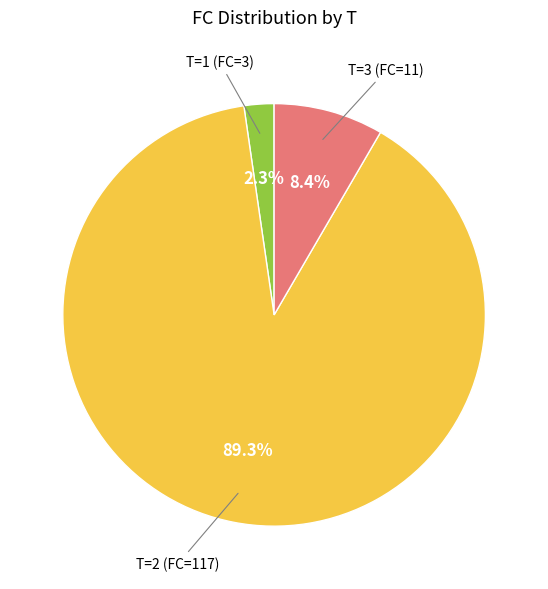

Is it true that T=1 (FC=3) is 16% of the pie?

False